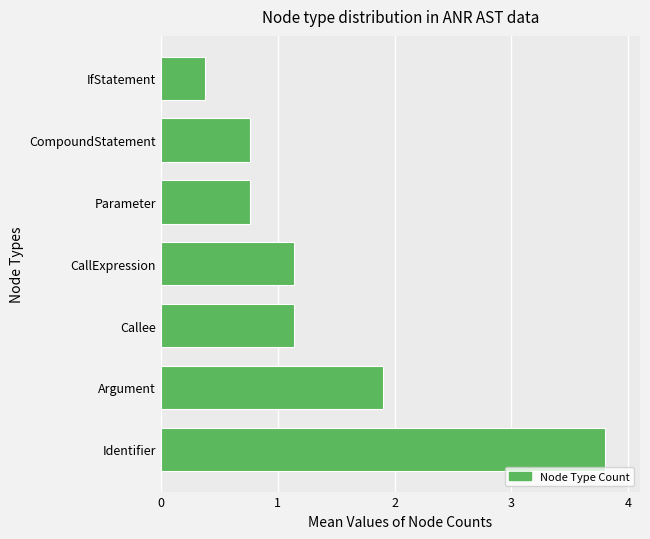

What is the average value?

1.4